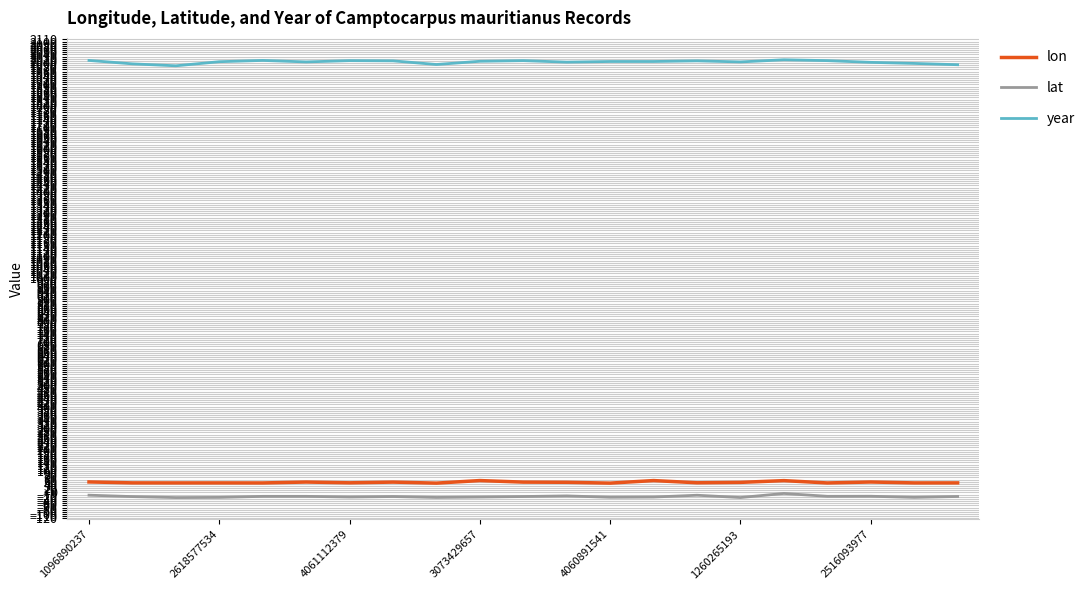

What are all the series names shown in the legend?

lon, lat, year